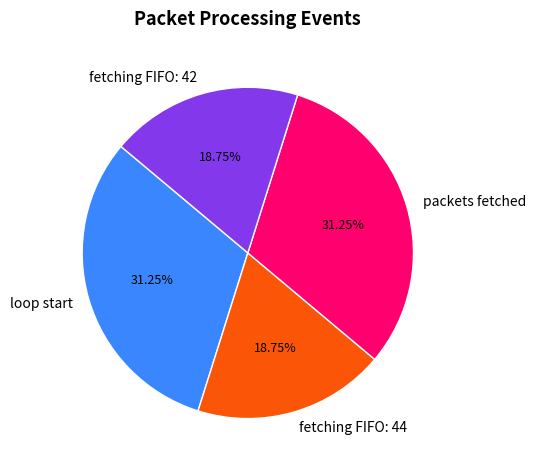

Which has a higher value, fetching FIFO: 42 or packets fetched?

packets fetched